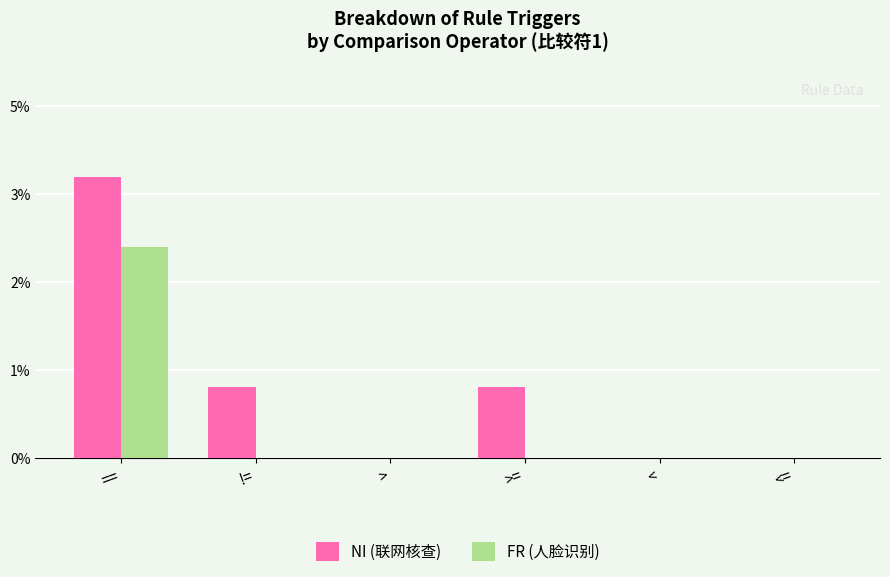

Reading left to right, what are all the values shown in this chart?

NI (联网核查): ===4	!==1	>=0	>==1	<=0	<==0
FR (人脸识别): ===3	!==0	>=0	>==0	<=0	<==0